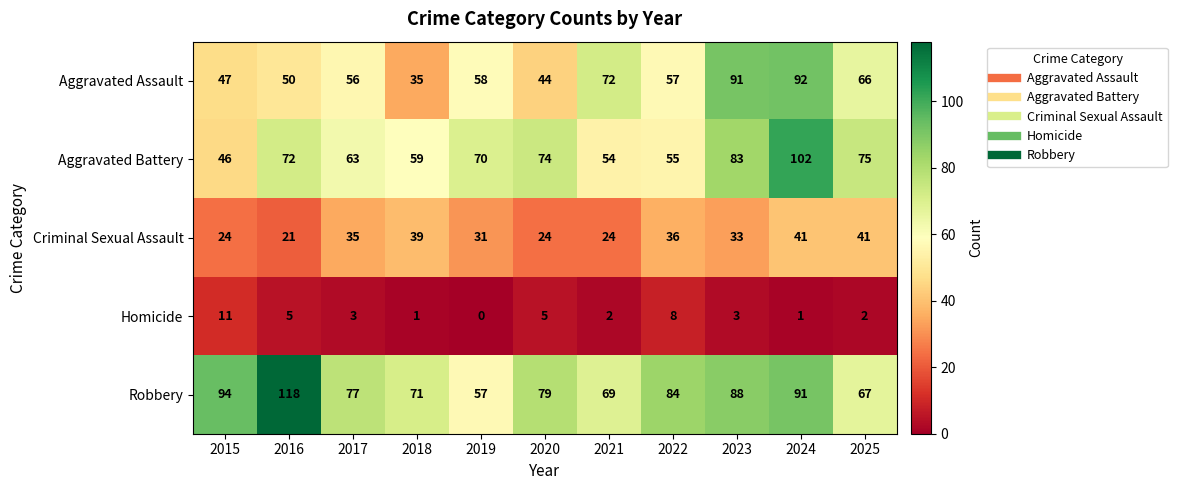

Which label corresponds to the largest value in the chart?

2016